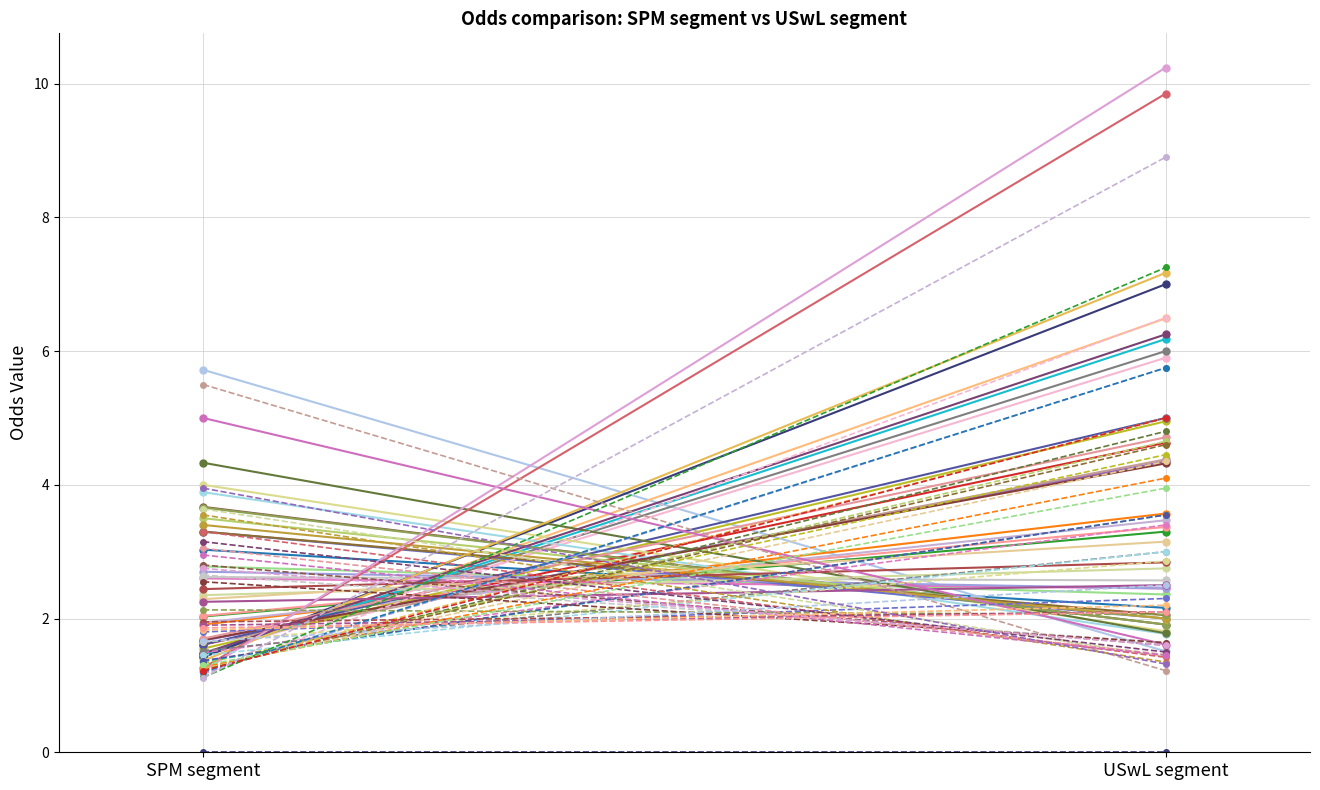

What is the difference between the Odd_H_FT values at 30 and 7?

1.8